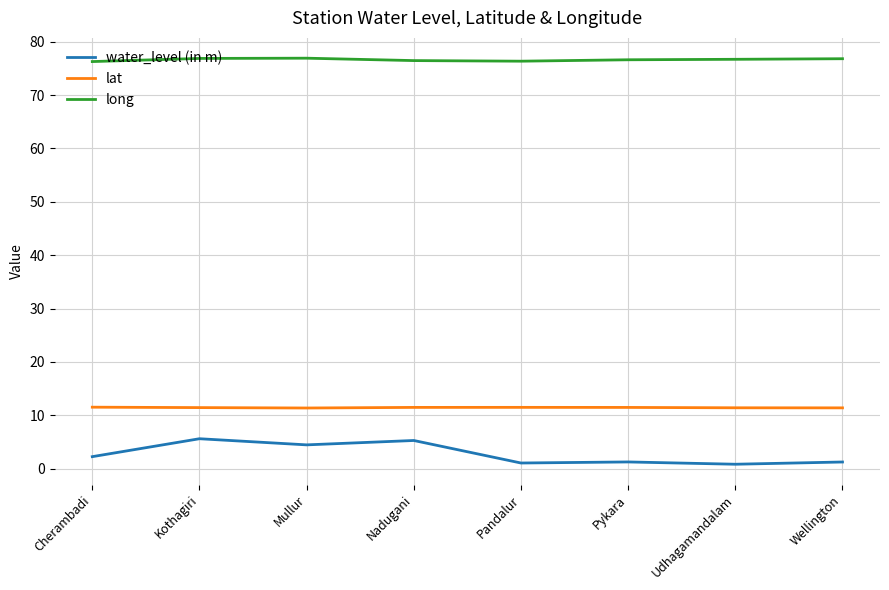

What is the average value of the lat series?

11.4